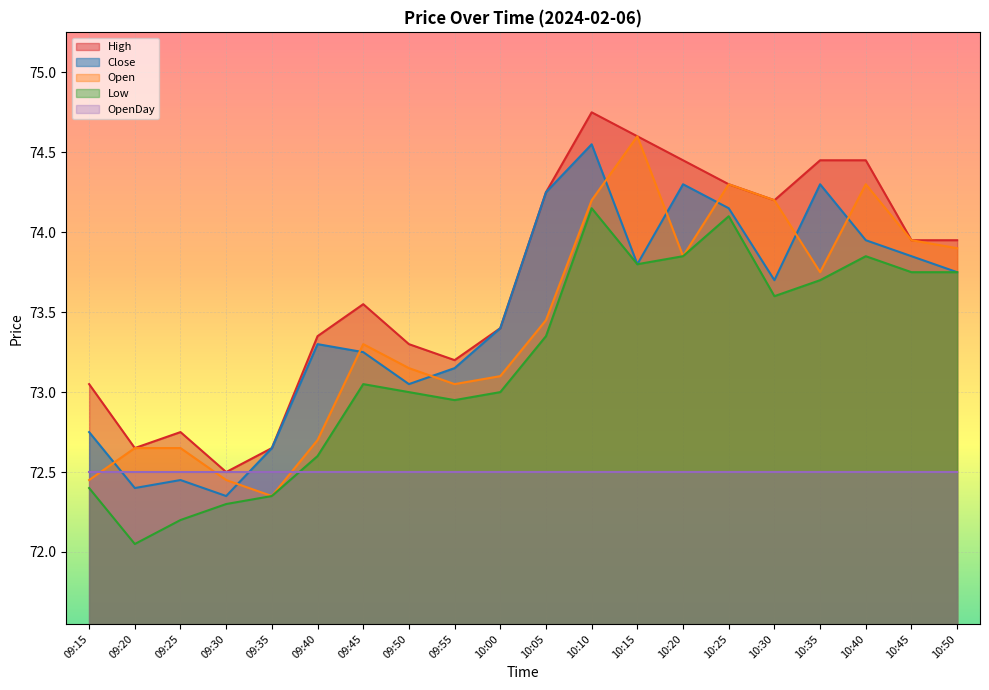

List the labels in order of Close value, smallest first.

09:30, 09:20, 09:25, 09:35, 09:15, 09:50, 09:55, 09:45, 09:40, 10:00, 10:30, 10:50, 10:15, 10:45, 10:40, 10:25, 10:05, 10:20, 10:35, 10:10